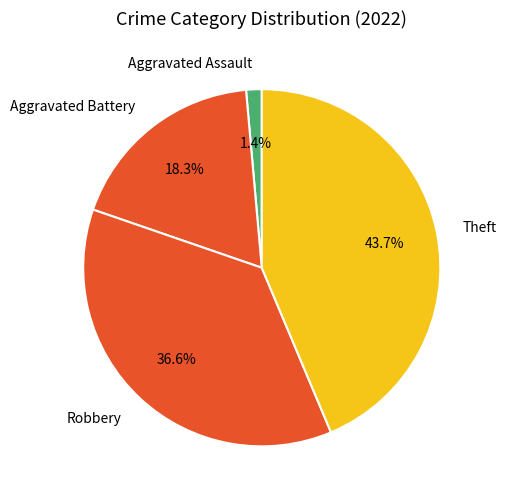

Rank the categories by value from highest to lowest.

Theft, Robbery, Aggravated Battery, Aggravated Assault